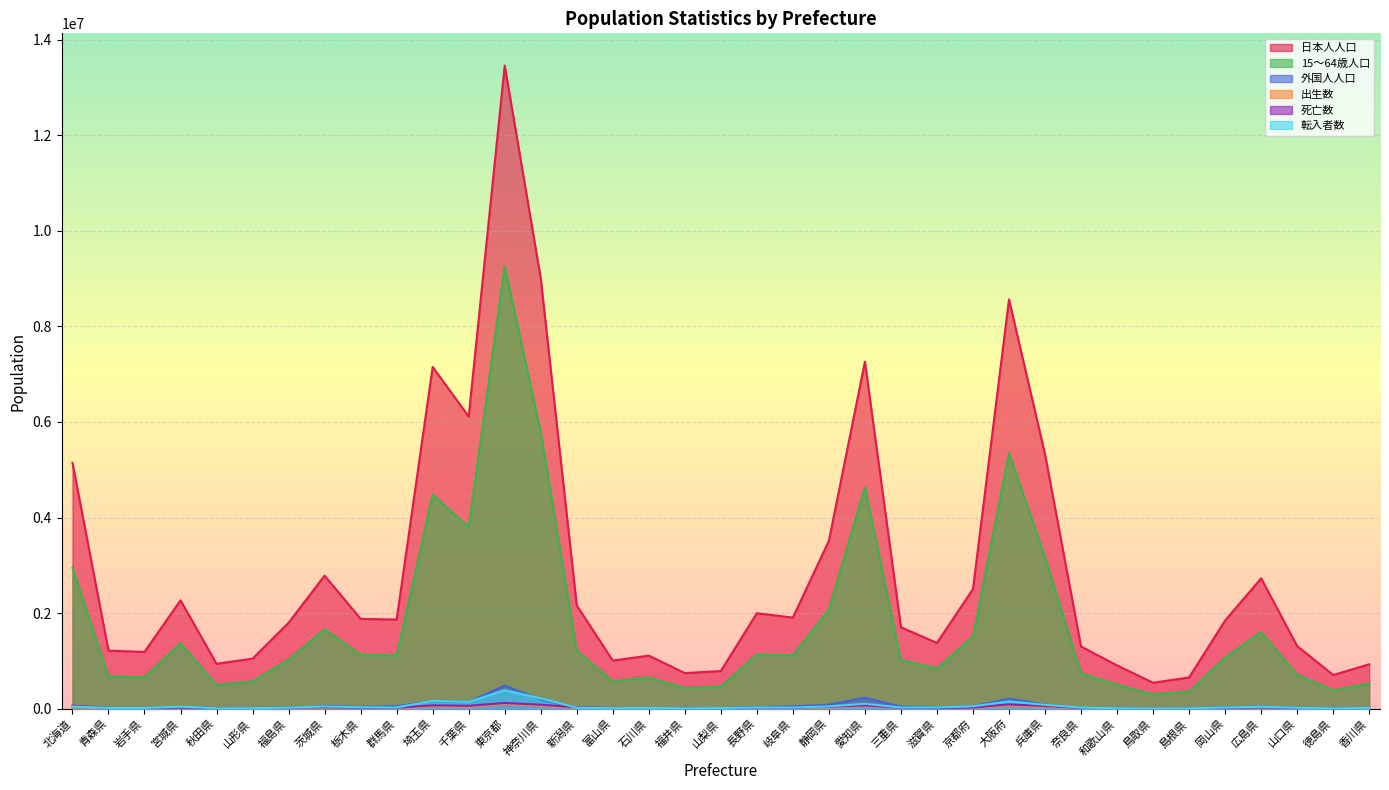

What is the approximate value of 15～64歳人口 at 京都府?

1515000